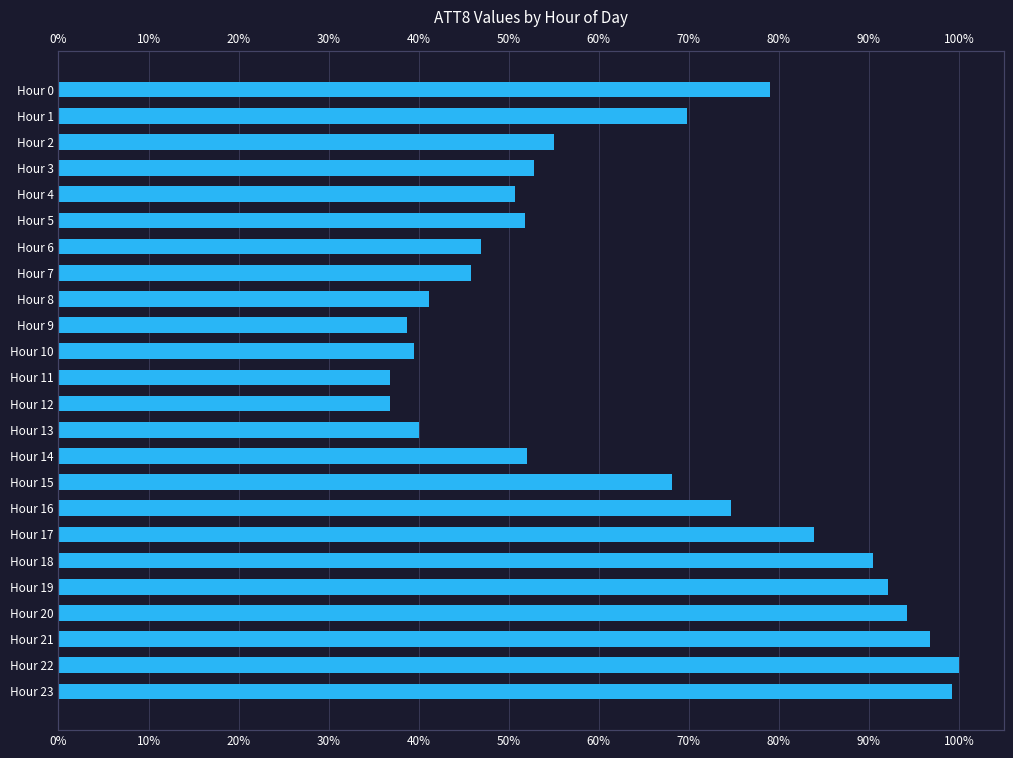

Where is the data nearest to the value 68?

Hour 15